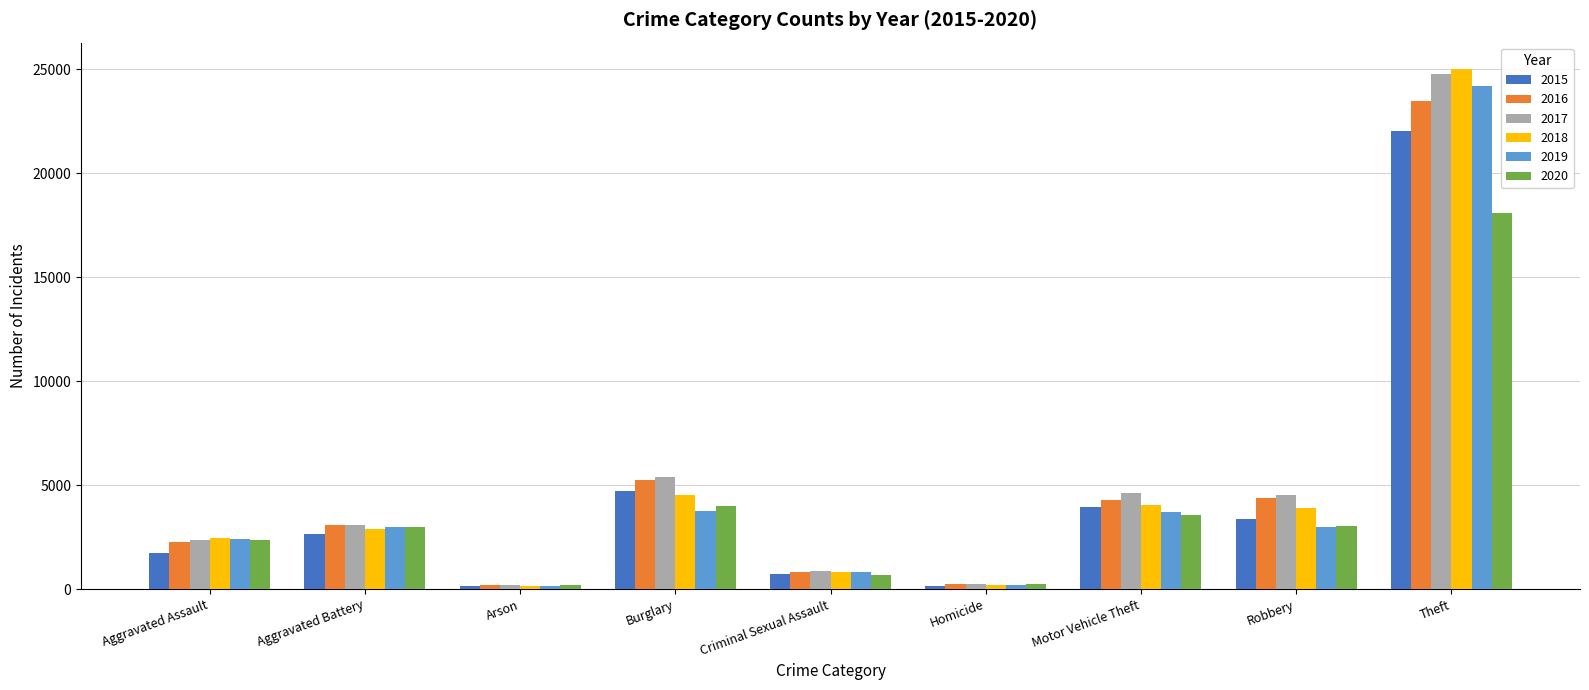

What is the lowest value of the 2018 series?

138